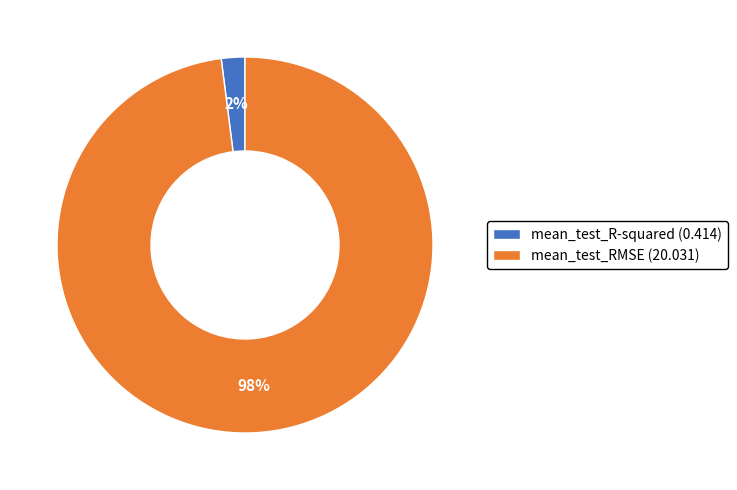

Between mean_test_RMSE and mean_test_R-squared, which is larger?

mean_test_RMSE